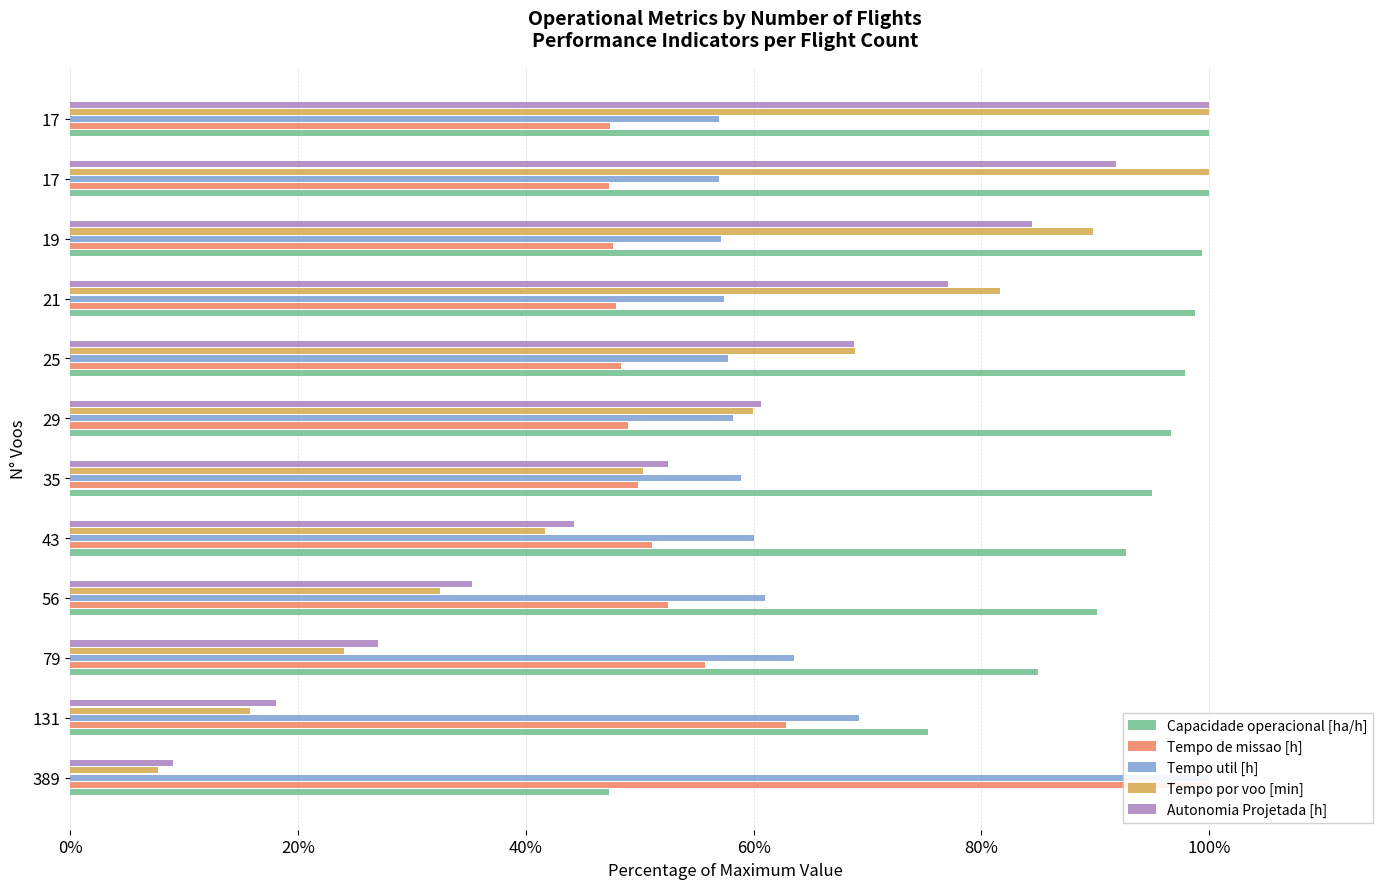

Reading left to right, transcribe all the data shown in this chart.

Capacidade operacional [ha/h]: 47.3	75.3	85.0	90.2	92.7	95.0	96.7	97.9	98.8	99.4	100.0	100.0
Tempo de missao [h]: 100.0	62.8	55.7	52.5	51.1	49.8	49.0	48.4	47.9	47.6	47.3	47.4
Tempo util [h]: 100.0	69.3	63.6	61.0	60.0	58.9	58.2	57.7	57.4	57.2	56.9	57.0
Tempo por voo [min]: 7.7	15.8	24.0	32.5	41.7	50.3	59.9	68.9	81.6	89.8	100.0	100.0
Autonomia Projetada [h]: 9.0	18.0	27.0	35.2	44.3	52.5	60.7	68.9	77.0	84.4	91.8	100.0